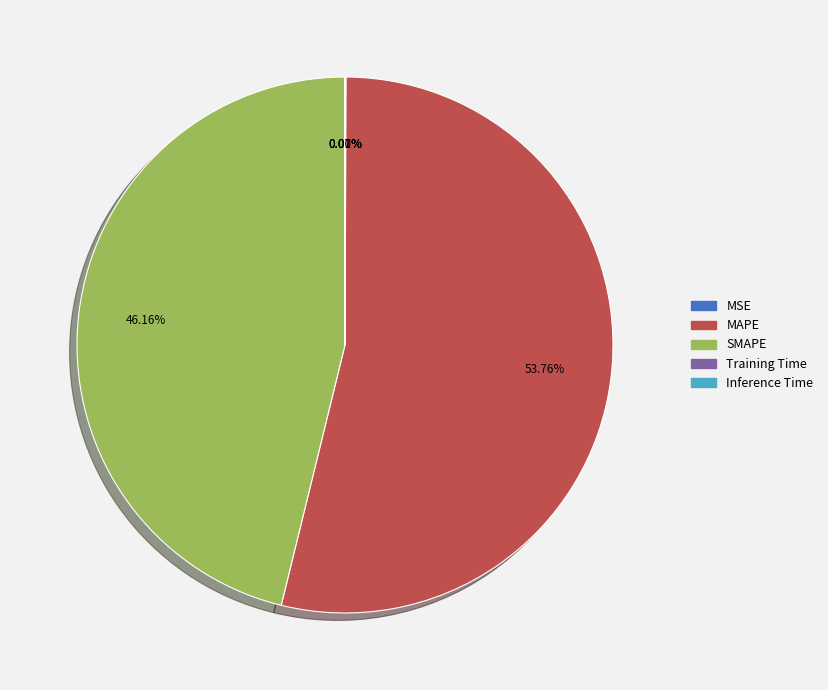

What portion of the pie excludes SMAPE?

53.8%